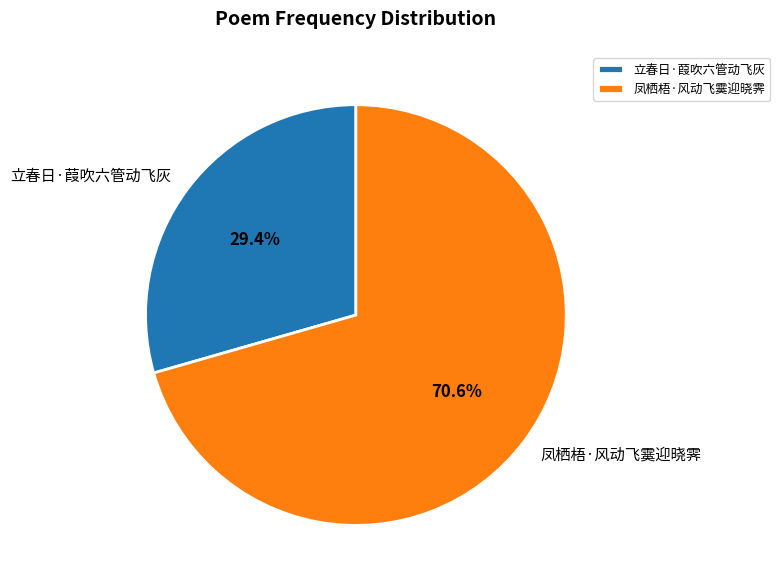

Rank the categories by value from lowest to highest.

立春日·葭吹六管动飞灰, 凤栖梧·风动飞霙迎晓霁